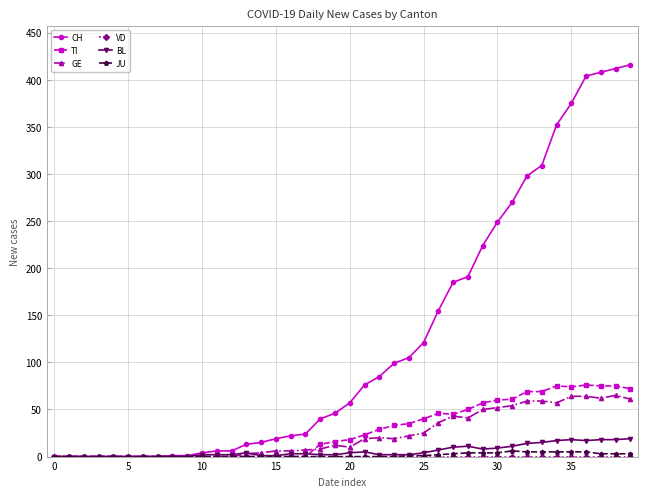

Which series has the largest total across all categories?

CH